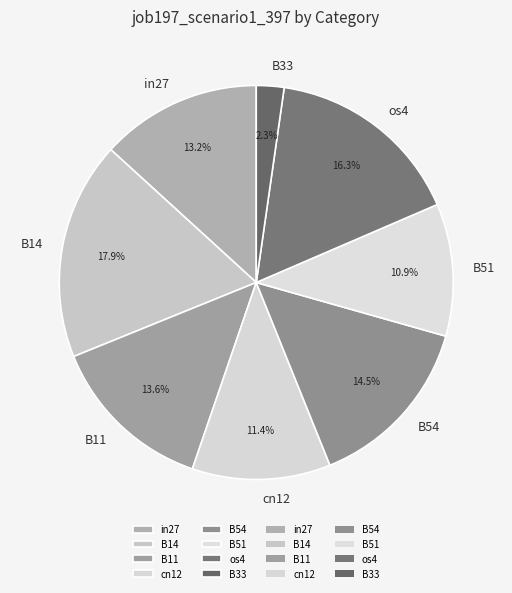

Does any single category account for the majority?

No